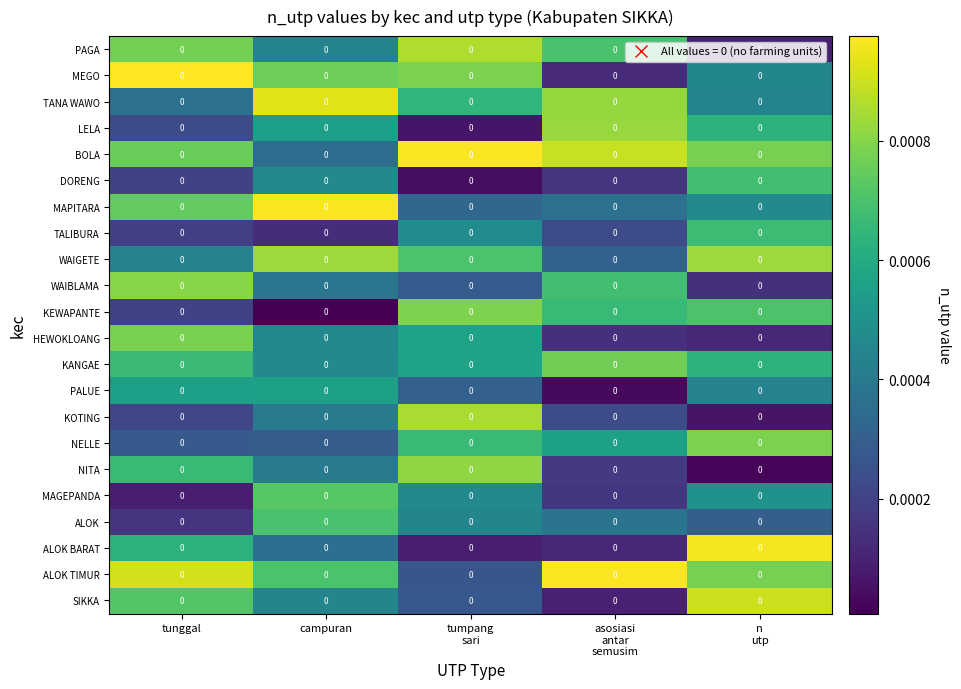

The value of KANGAE at n utp is 0.0. True or false?

True